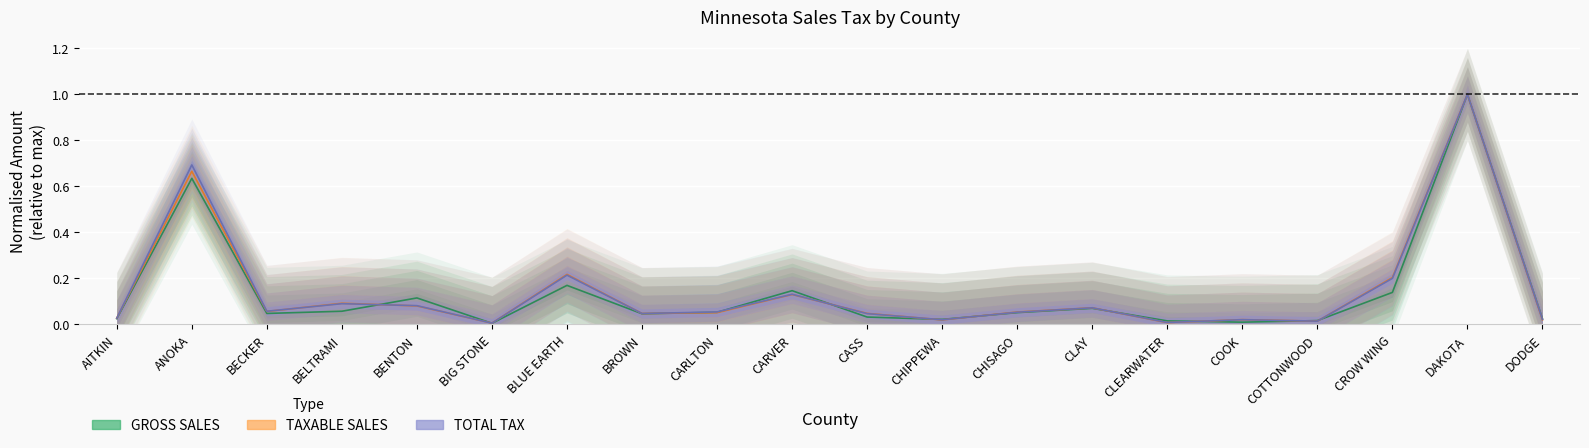

At AITKIN, list the series in order from largest to smallest.

TAXABLE SALES, TOTAL TAX, GROSS SALES